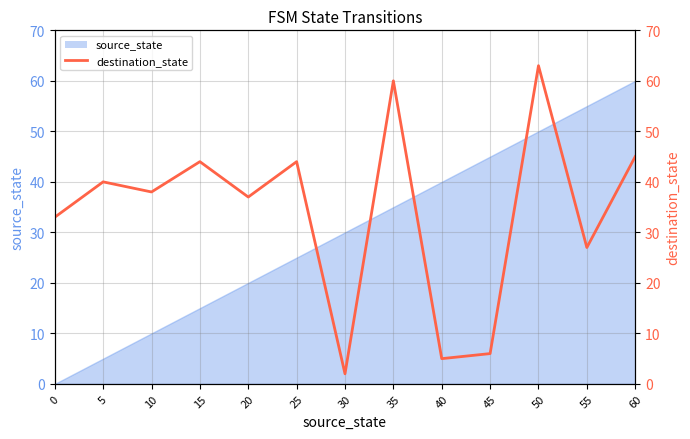

Where is the first local minimum?

10